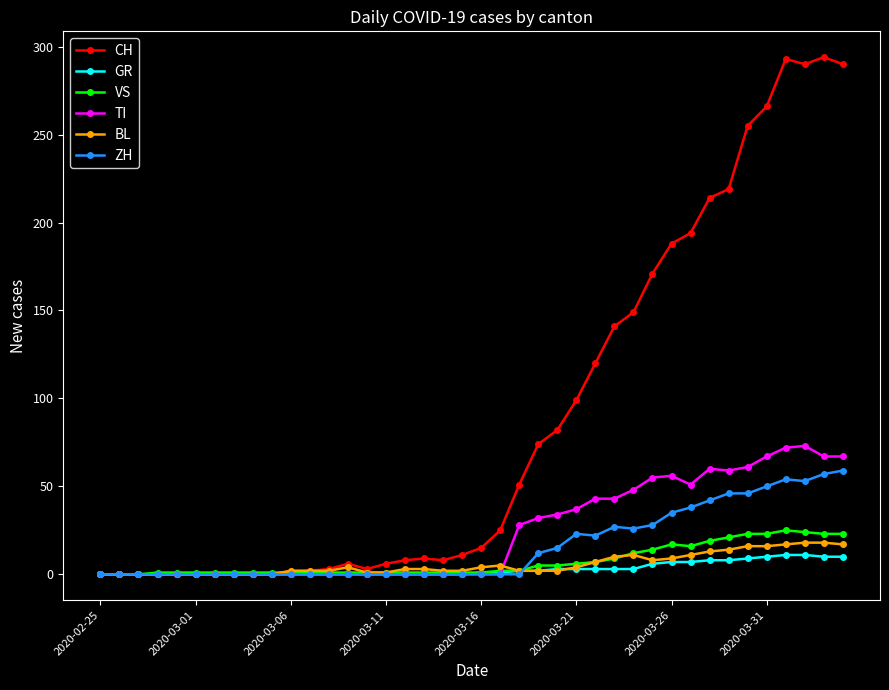

What is the highest value of the CH series?

294